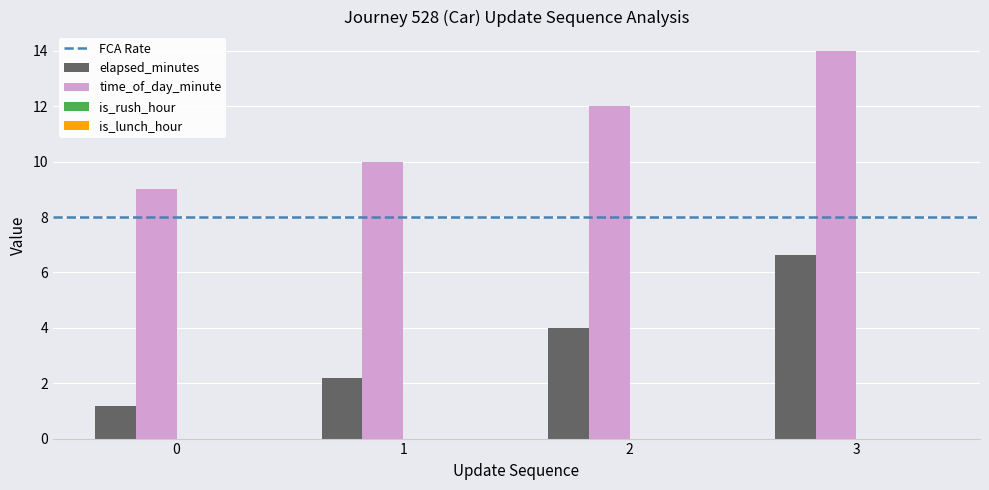

What is the sum of the elapsed_minutes values at 3 and 0?

7.8